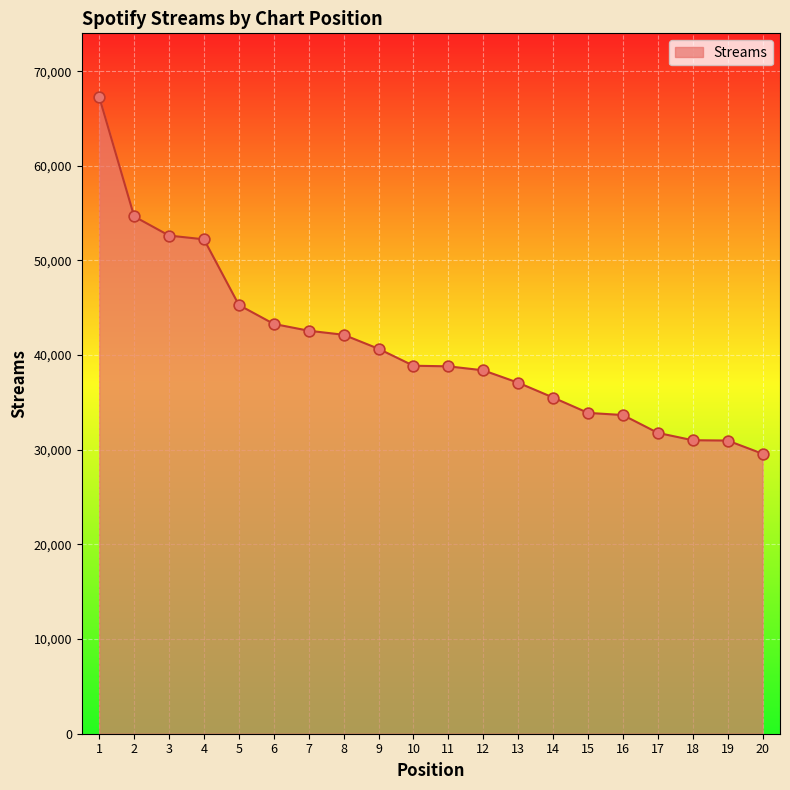

What is the change in value from 8 to 12?

-3757